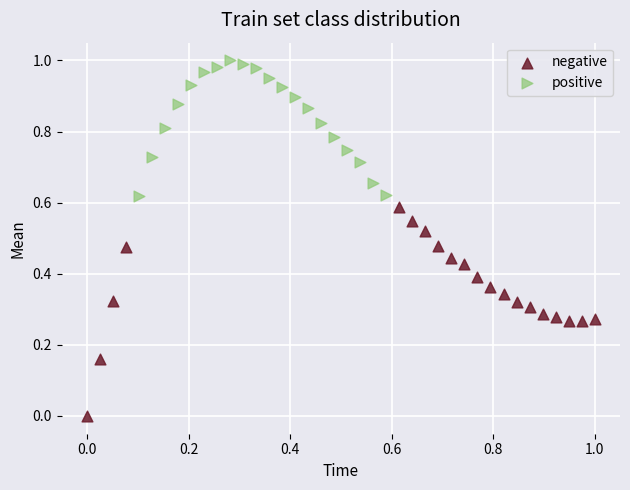

Which series reaches the minimum Y coordinate?

negative